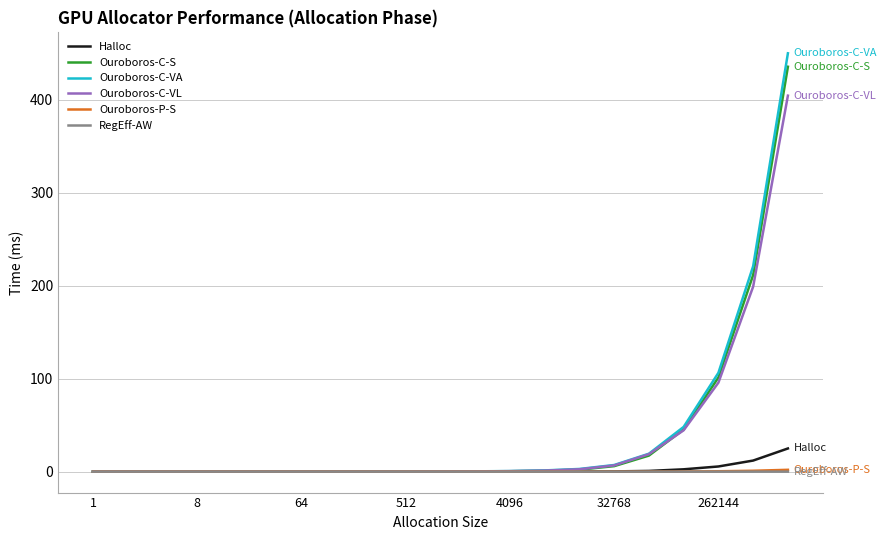

Which series has the widest spread of values?

Ouroboros-C-VA